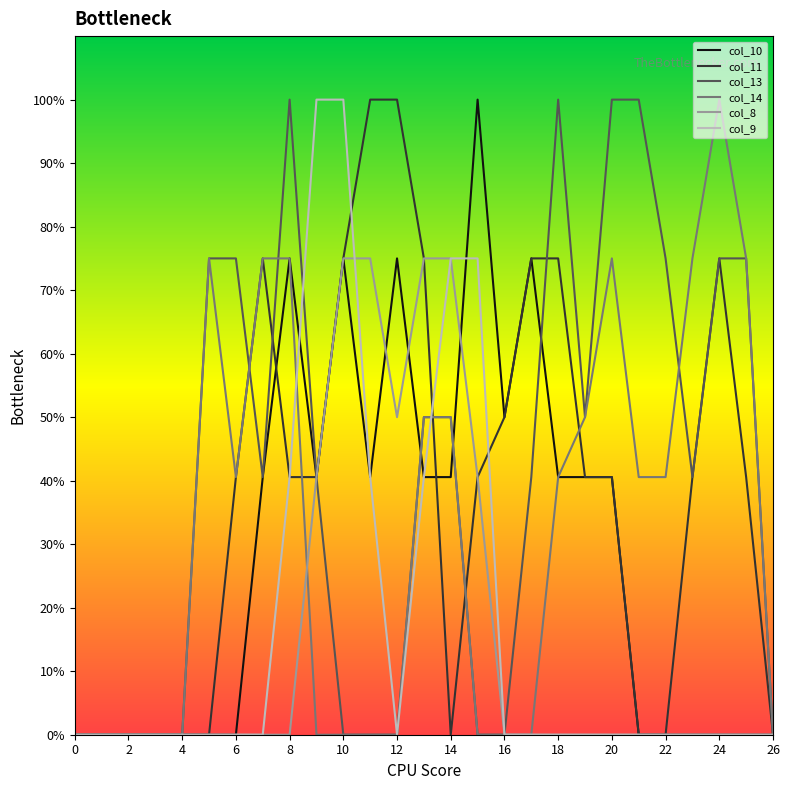

True or false: col_8 and col_10 intersect in this chart.

True